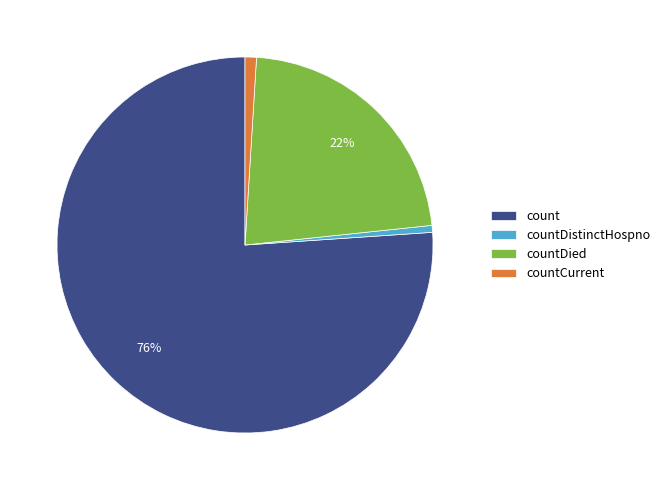

Is it true that countDied is 22% of the pie?

True